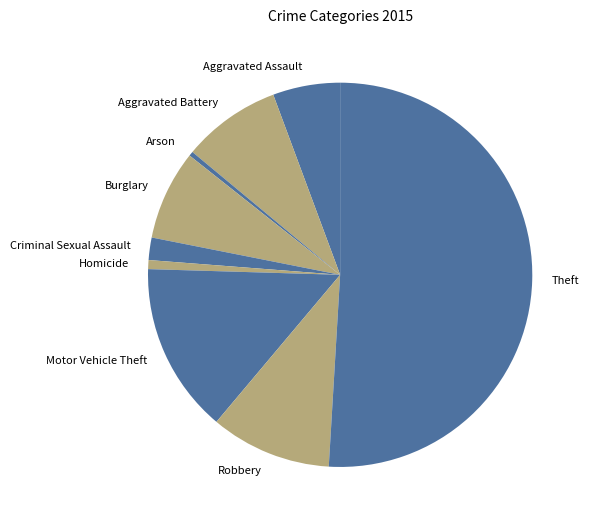

Combined, do Motor Vehicle Theft and Arson account for over 50%?

No